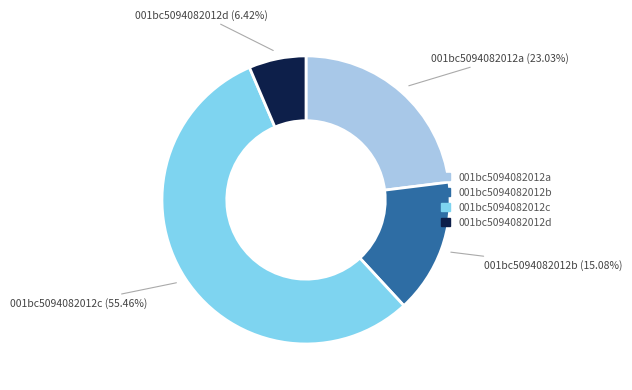

Does any single category account for the majority?

Yes